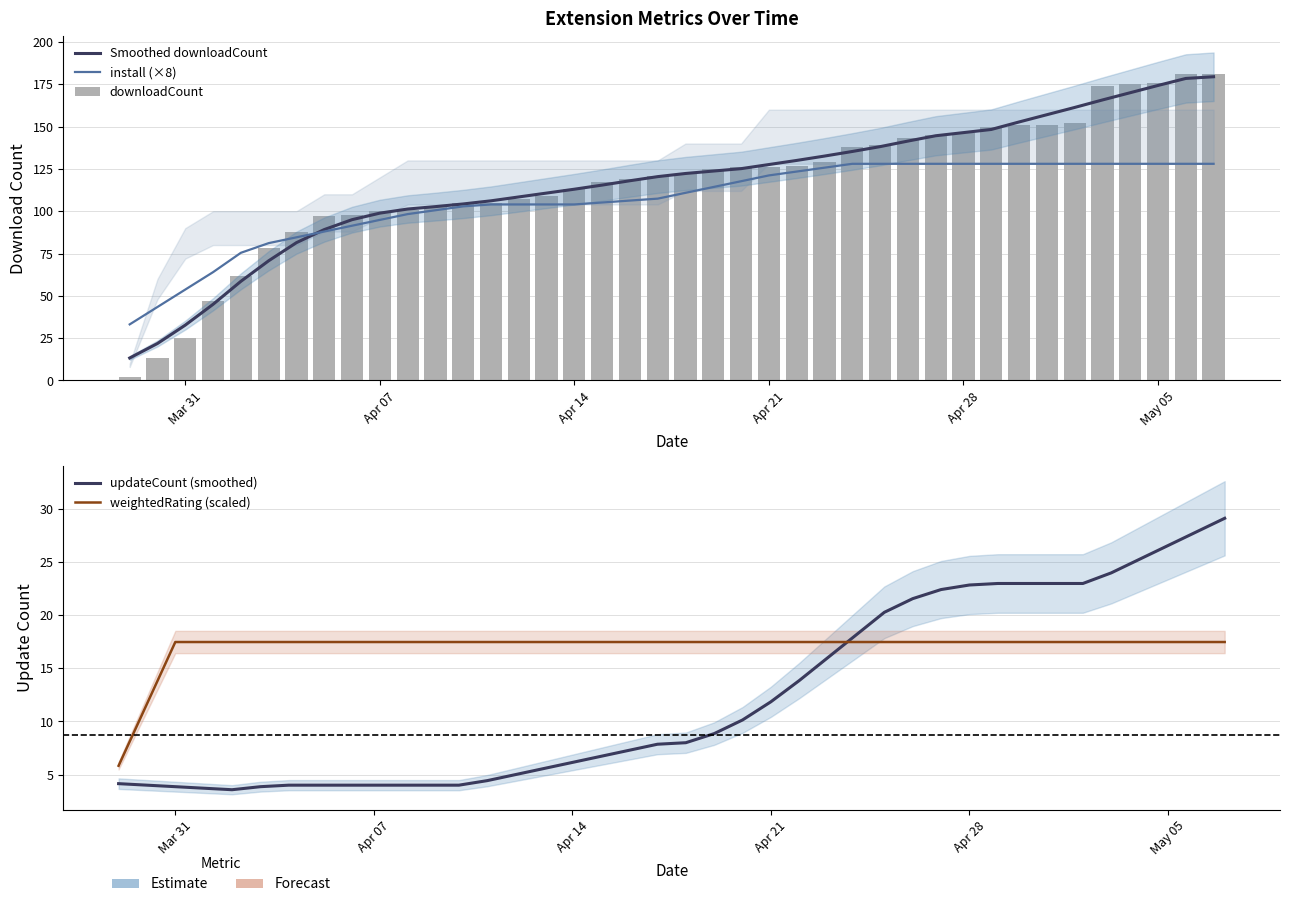

Read the downloadCount value at Apr 28.

146.0